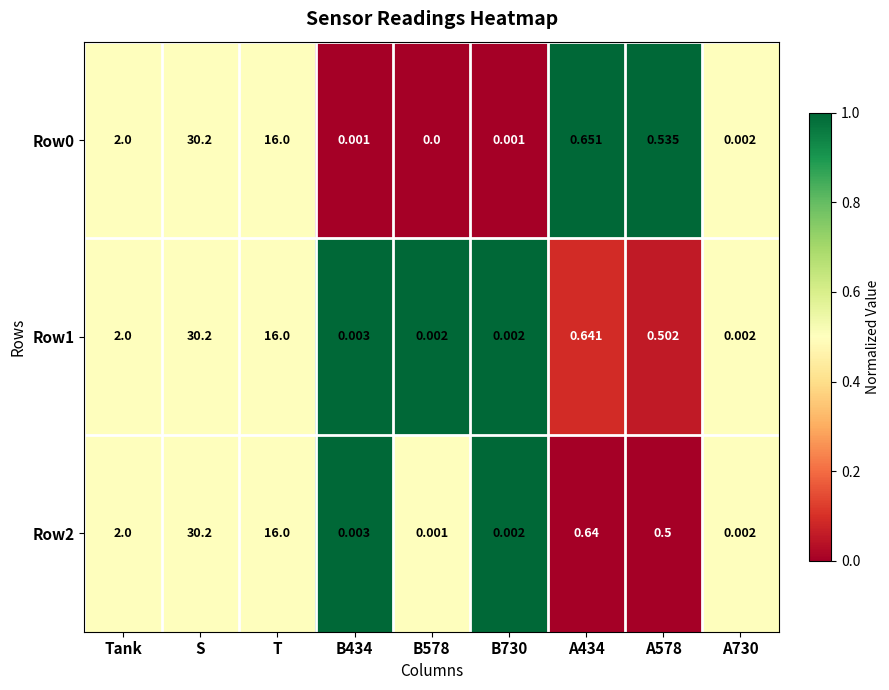

Is the value of Row2 at T greater than the value of Row1 at B578?

Yes